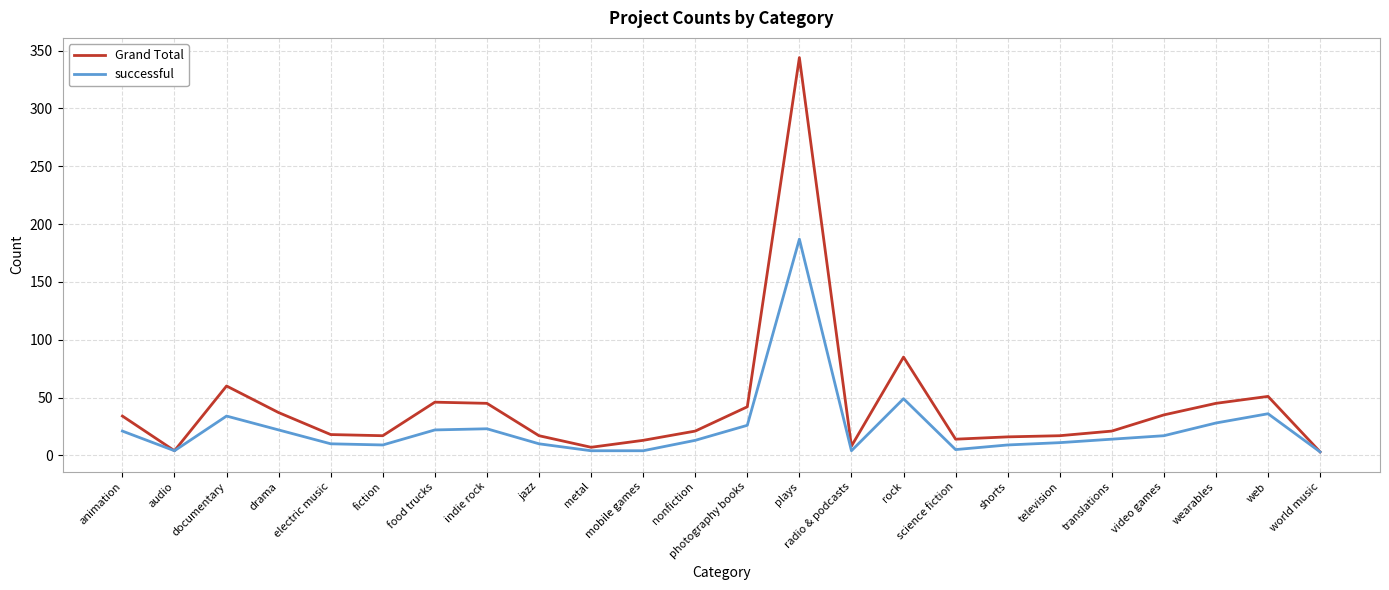

List the series in order of their peak value, highest first.

Grand Total, successful